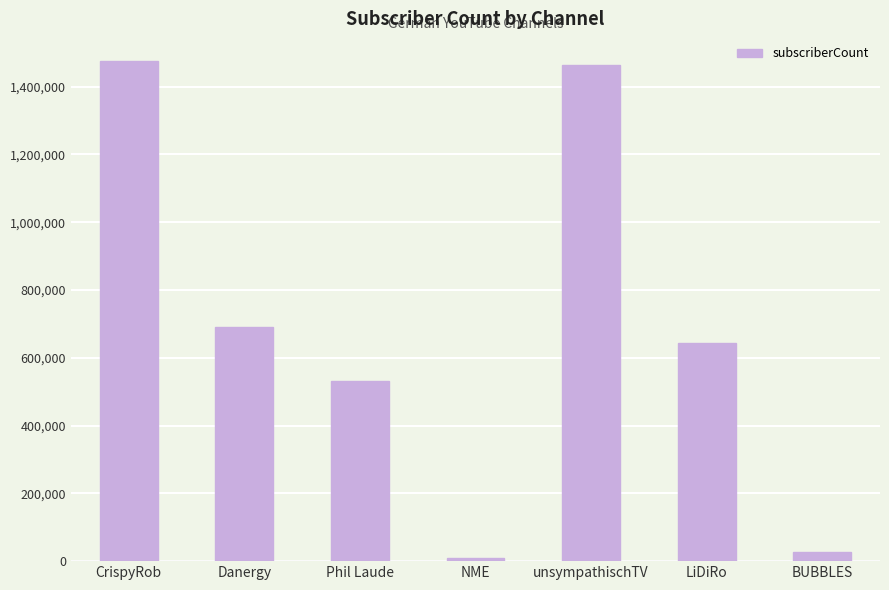

What position from the right is LiDiRo?

2